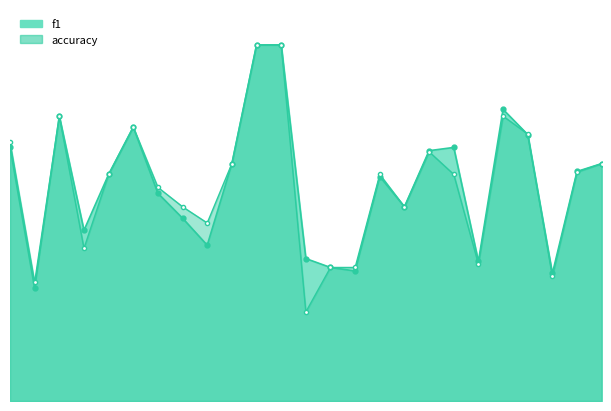

The accuracy_line series shows 0.1 at 1. True or false?

False